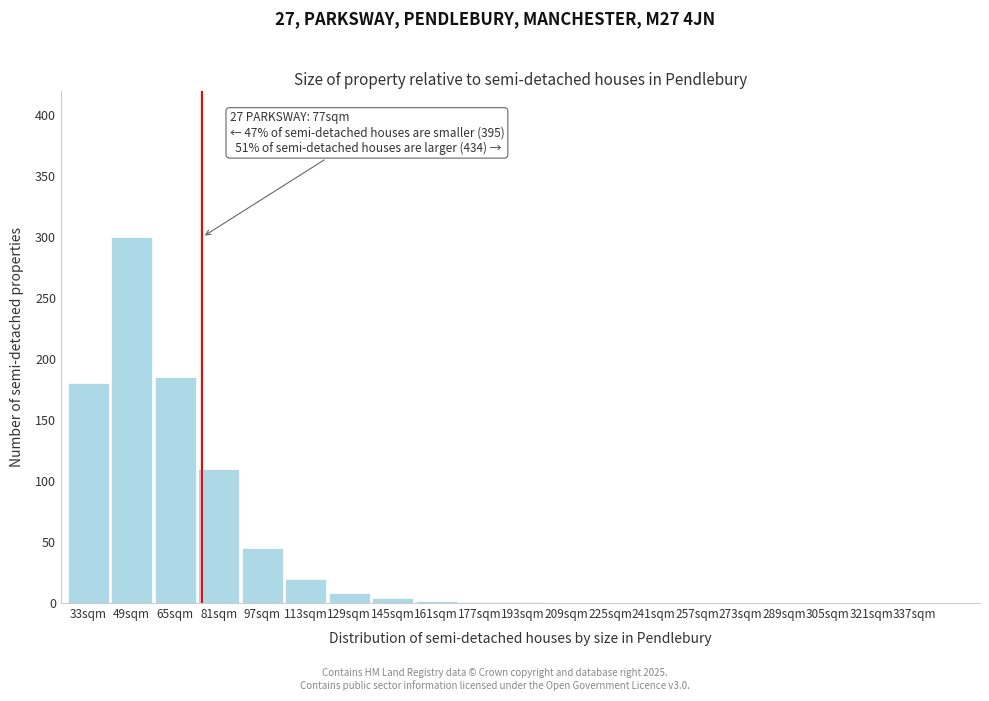

At which category does the chart reach its peak across all series?

49sqm